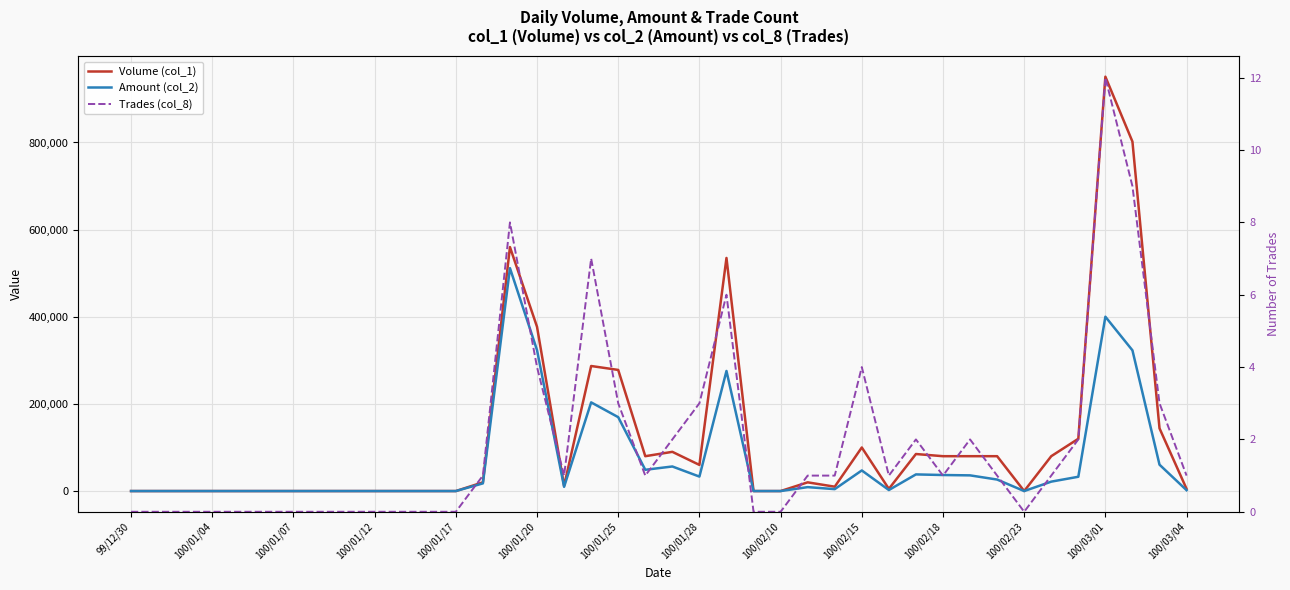

What is the difference between the second highest and second lowest values in the Amount (col_2) series?

400120